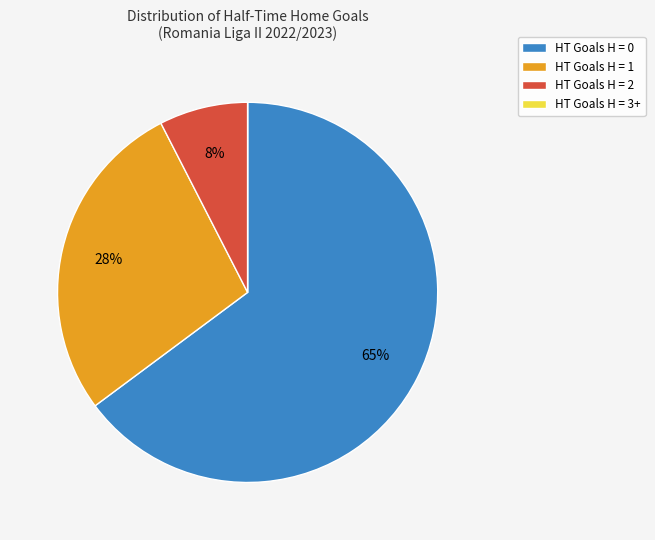

Combined, do HT Goals H = 2 and HT Goals H = 1 account for over 50%?

No